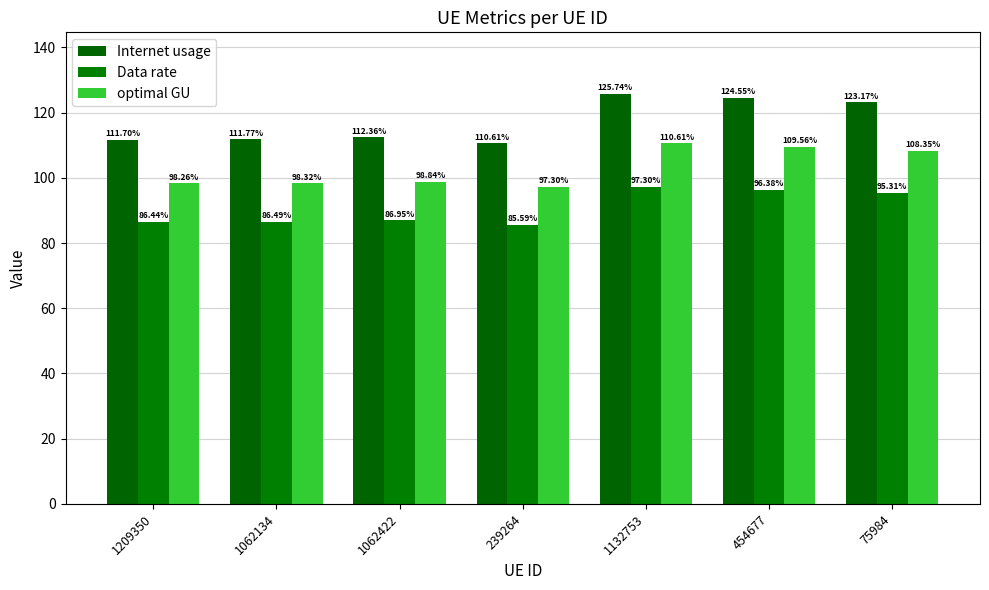

At which category is the sum across all series the highest?

1132753